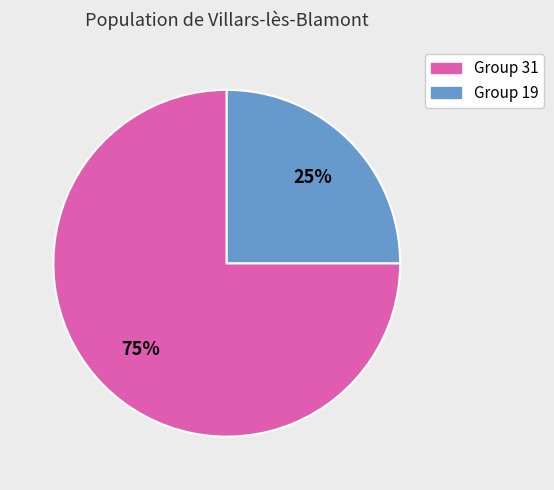

Is there any slice that represents more than half of the pie?

Yes